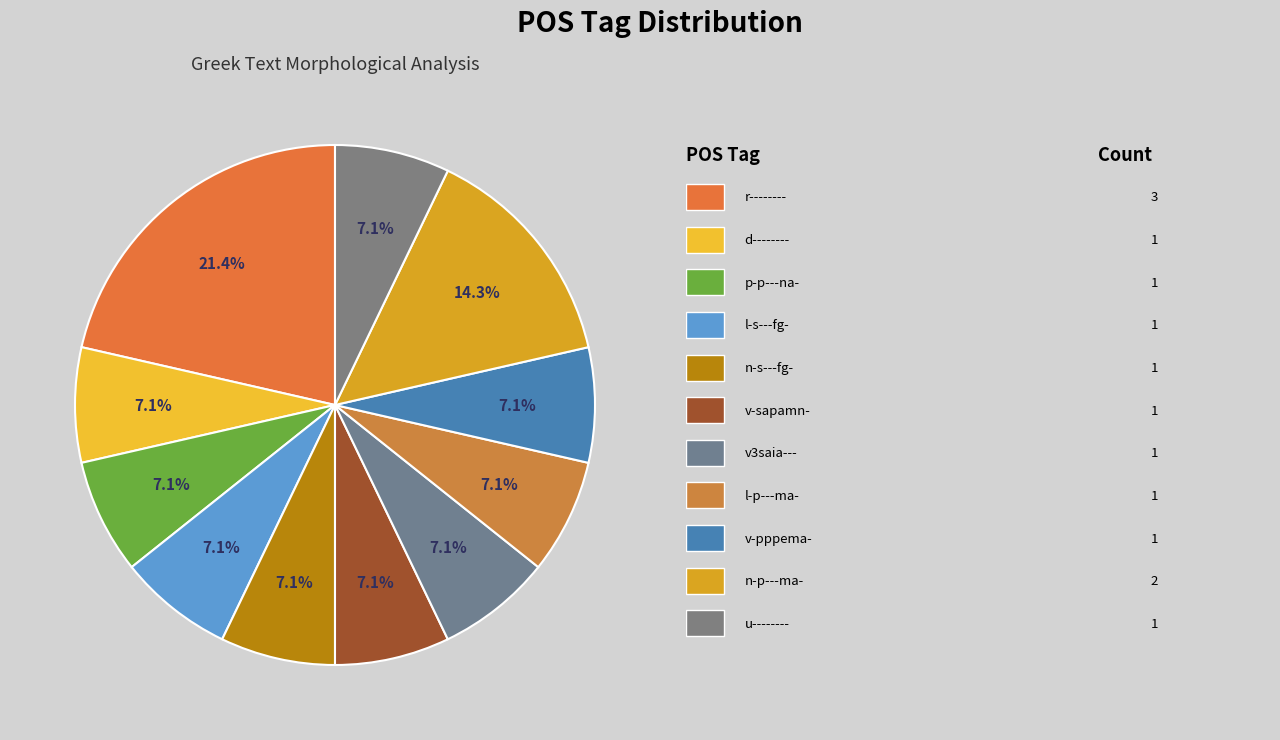

Rank the categories by value from lowest to highest.

d--------, p-p---na-, l-s---fg-, n-s---fg-, v-sapamn-, v3saia---, l-p---ma-, v-pppema-, u--------, n-p---ma-, r--------